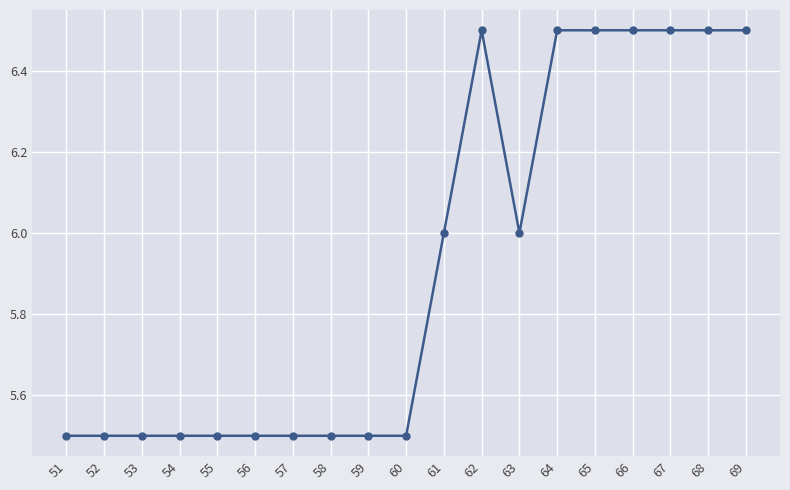

What is the average value?

5.9